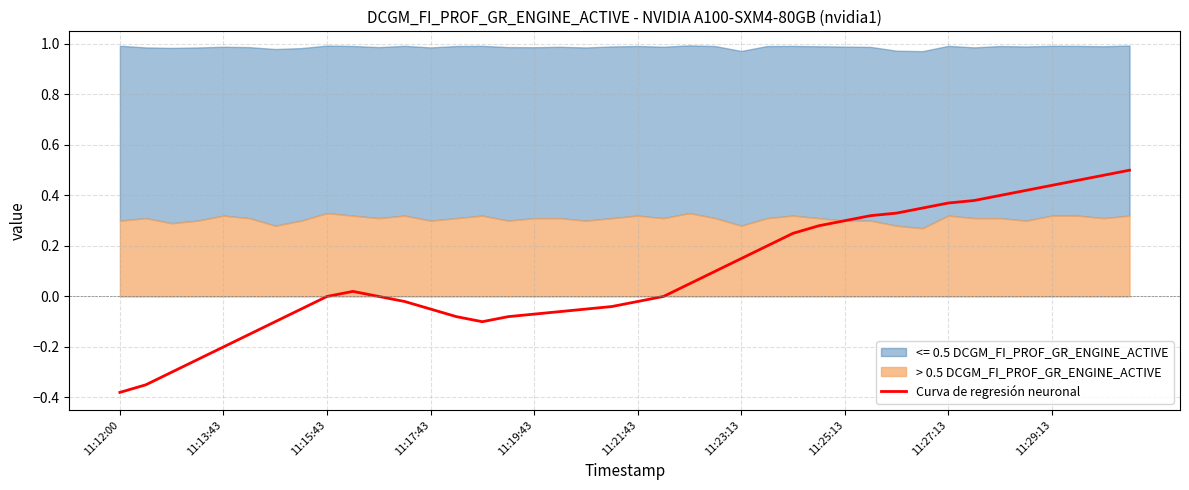

True or false: Curva de regresión neuronal has a value of 0.6 at 11:15:43.

False